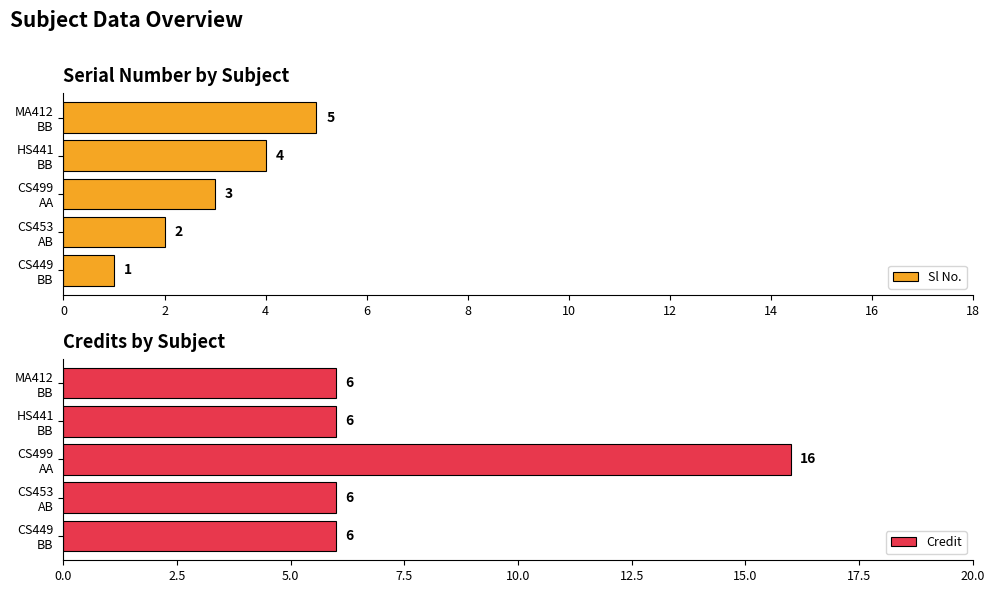

Count the Credit values in the range 6 to 7.

4